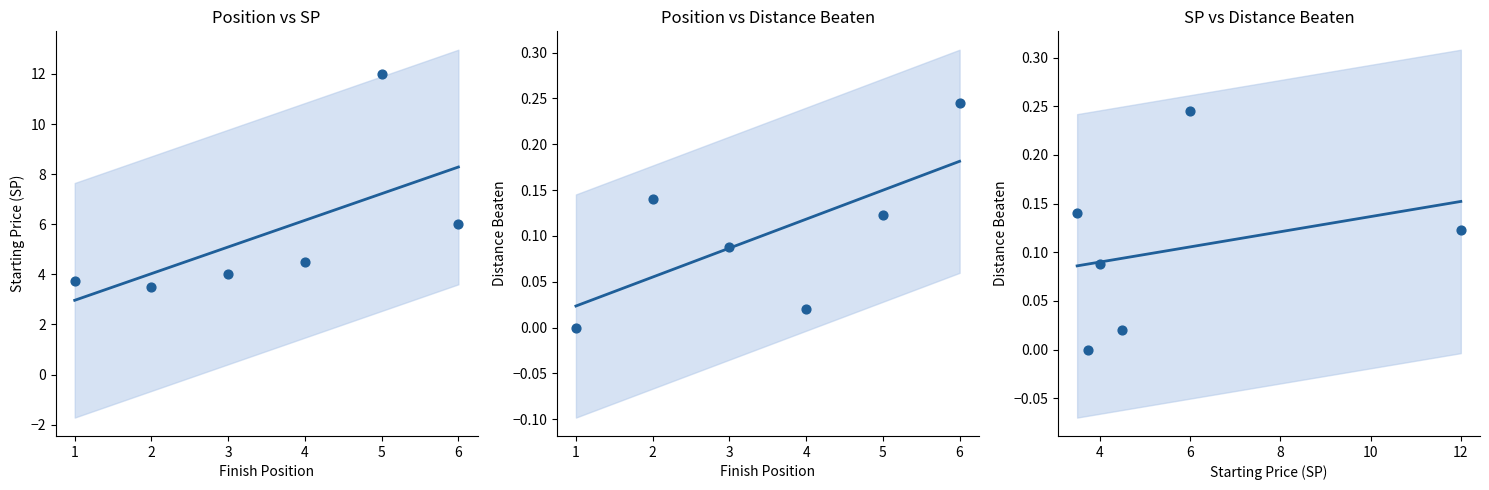

Which series reaches the maximum Y coordinate?

sp